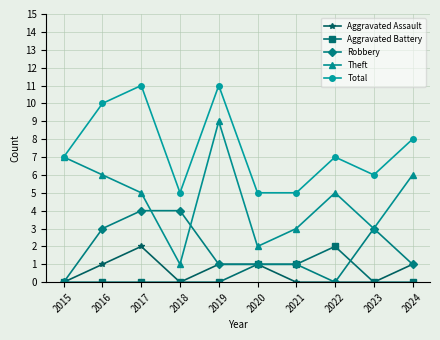

Is this an area chart (filled region under the line)?

No